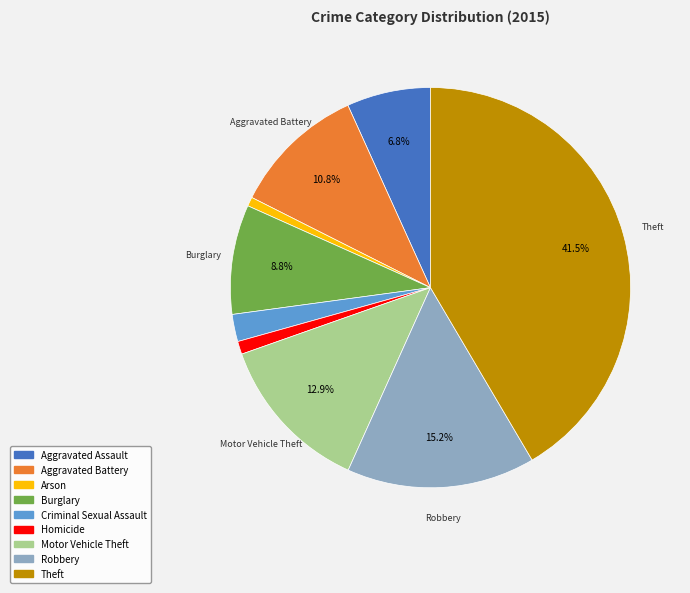

The Criminal Sexual Assault slice represents 14% of the pie. True or false?

False